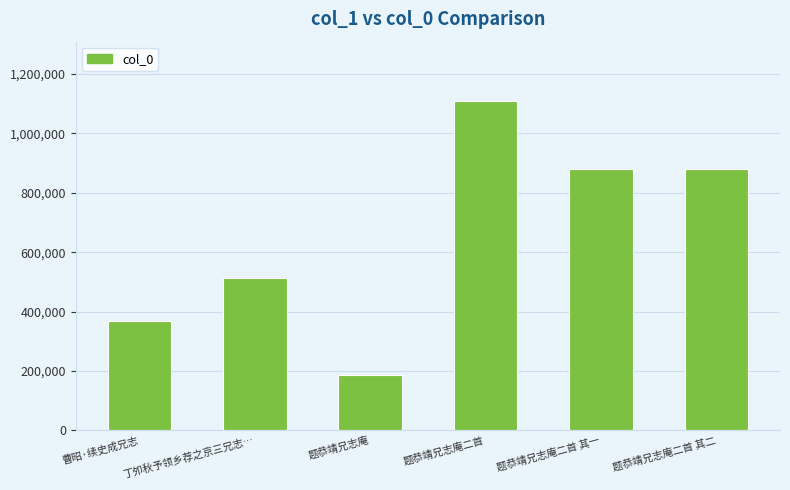

What value does the data have at 题恭靖兄志庵二首 其一, to the nearest 10?

879960